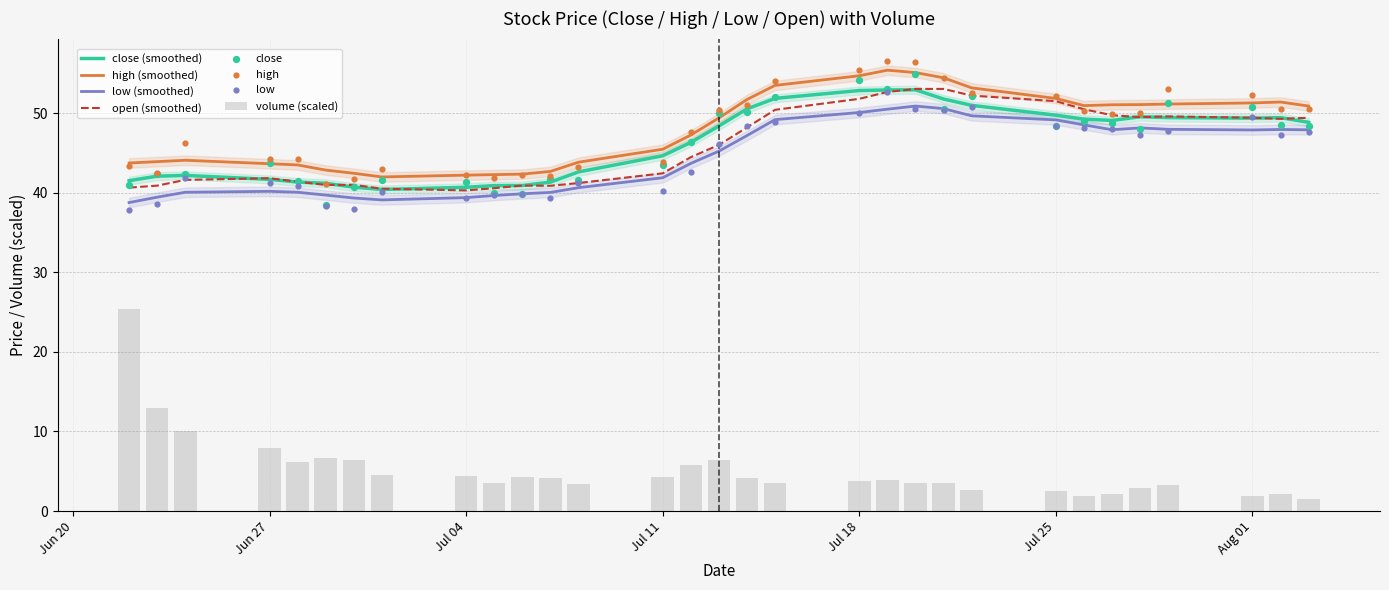

What is the total value across all series at 2022-07-13?

146.6